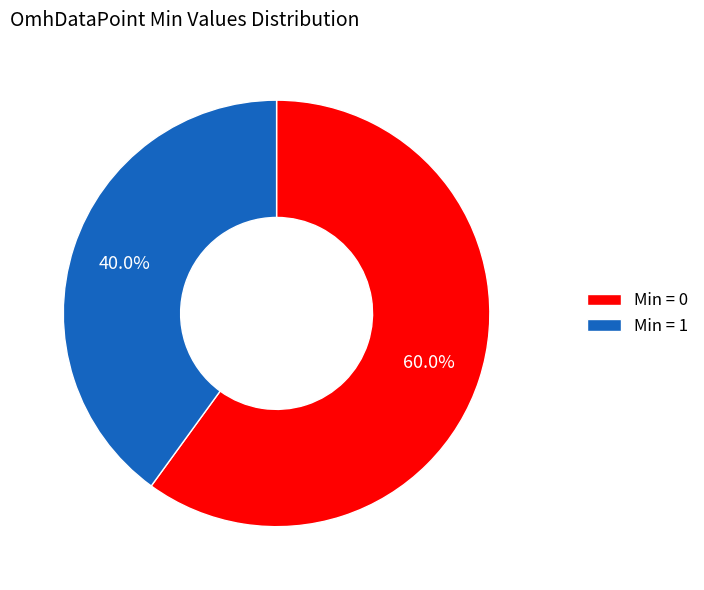

To the nearest percent, what is the difference between the largest and smallest slice percentages?

20%